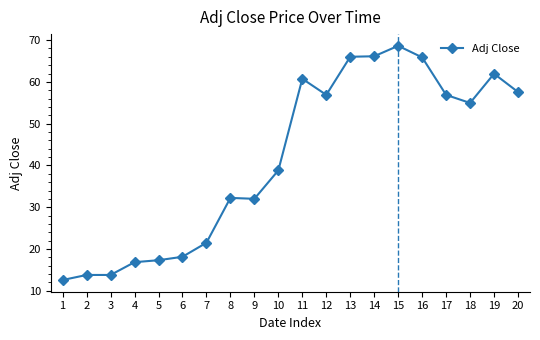

What is the value of the 9th point from the left?

32.0